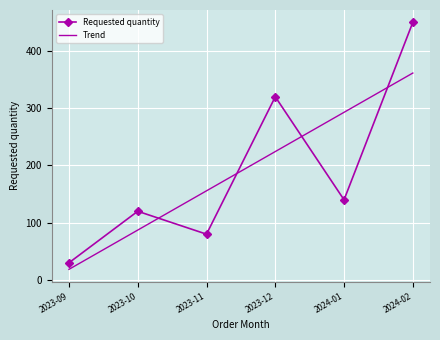

What is the sum of all Requested quantity values?

1140.0